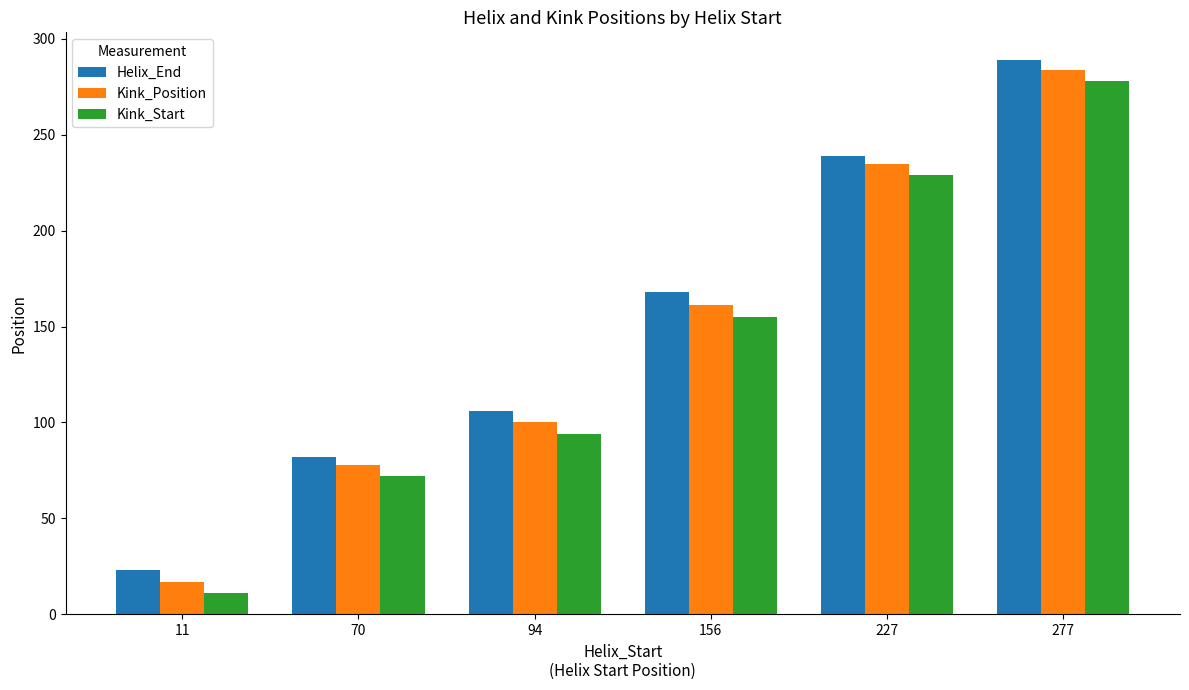

Is the value of Helix_End at 156 greater than the value of Kink_Position at 70?

Yes